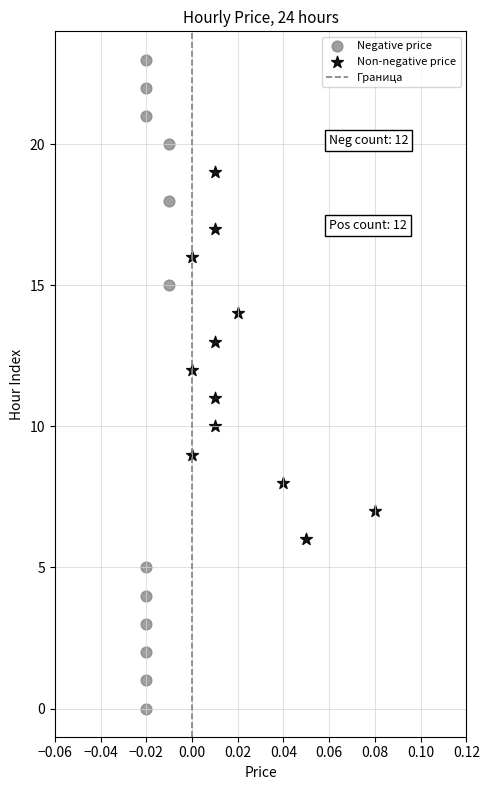

Which series has the widest spread of Y values?

Negative price